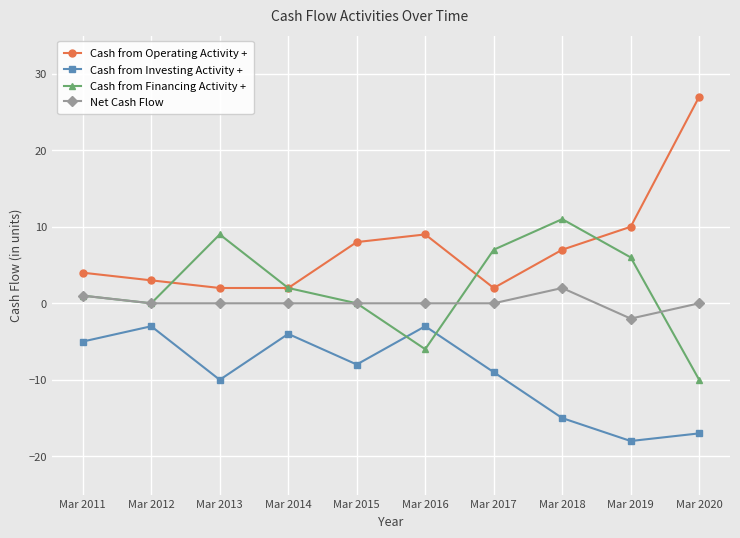

At which label does Cash from Operating Activity + first exceed 7?

Mar 2015